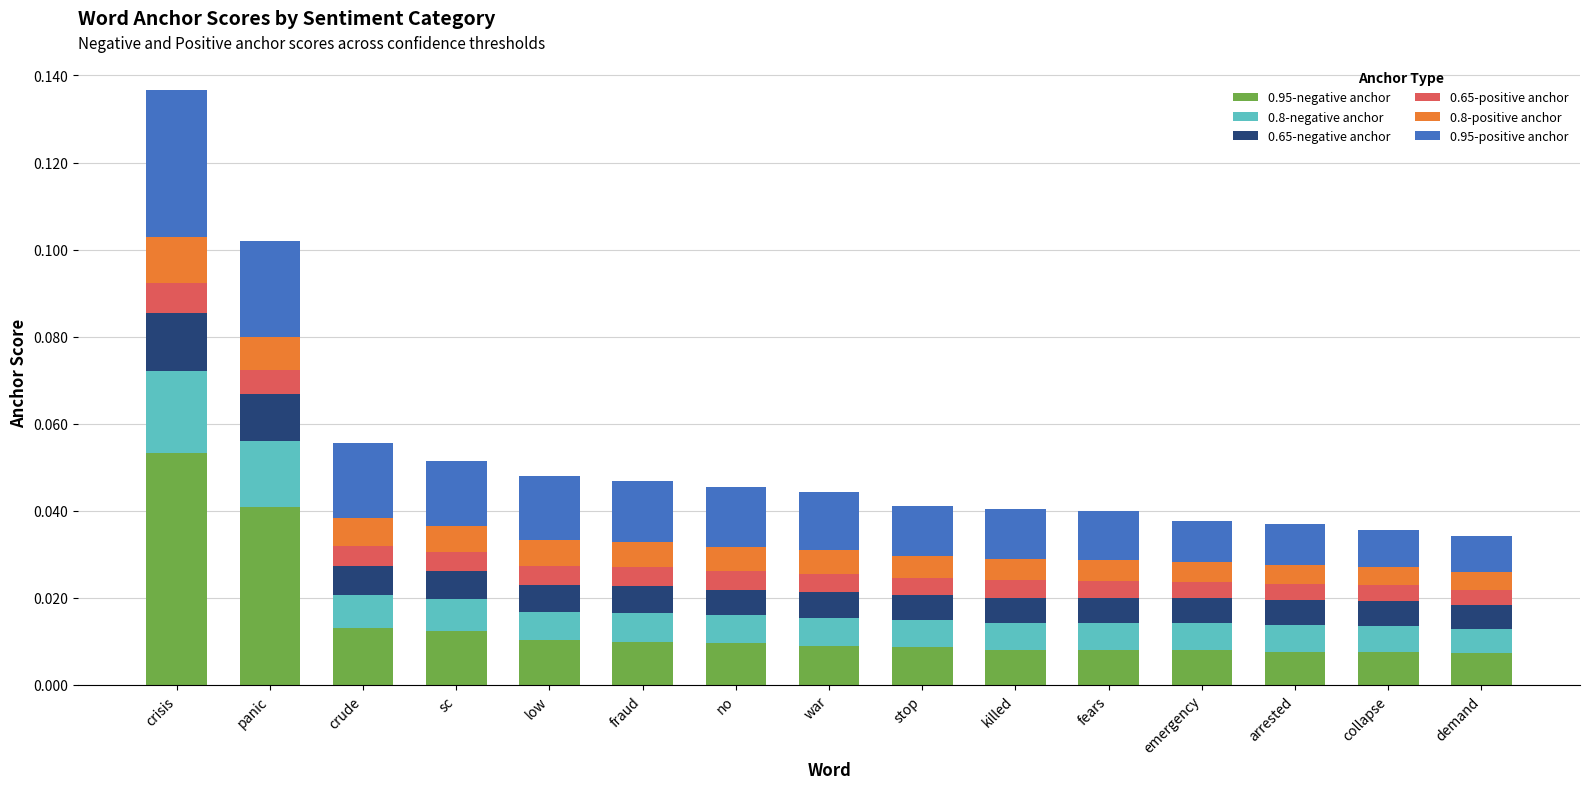

At which label does 0.95-negative anchor reach its peak?

crisis